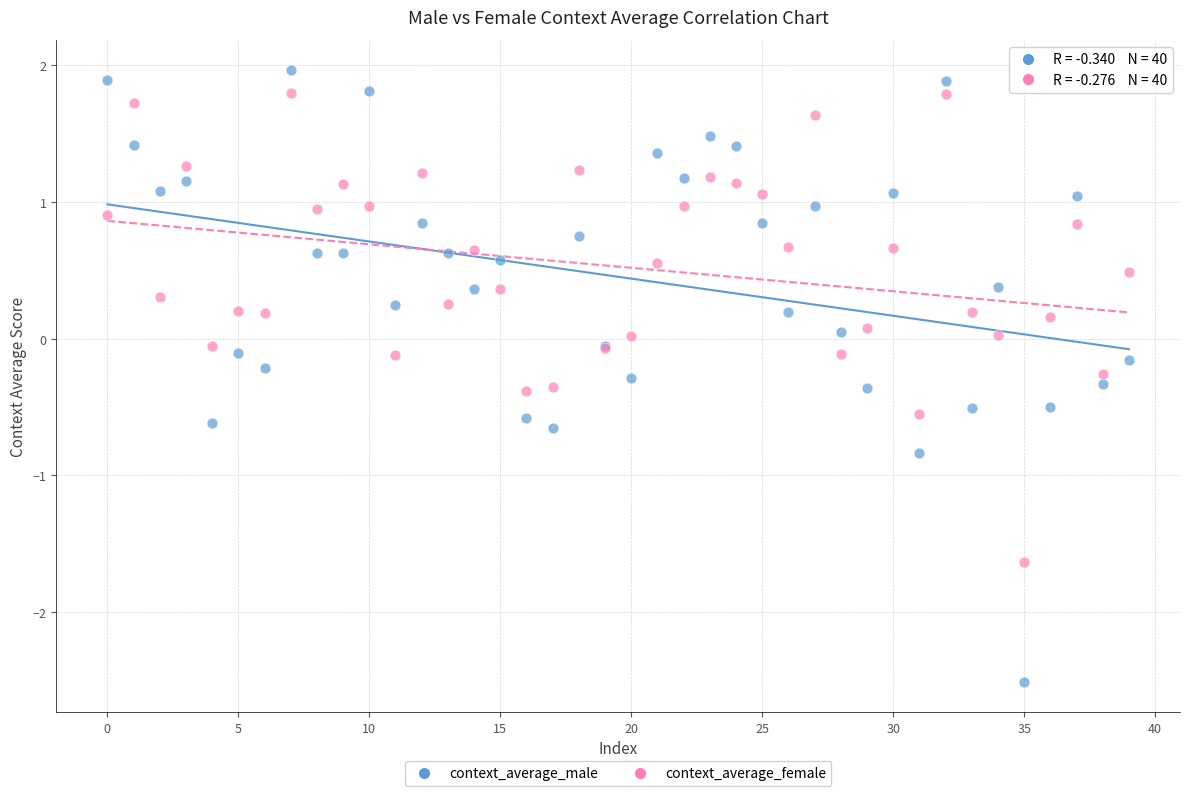

Which series has the largest Y range (max minus min)?

context_average_male